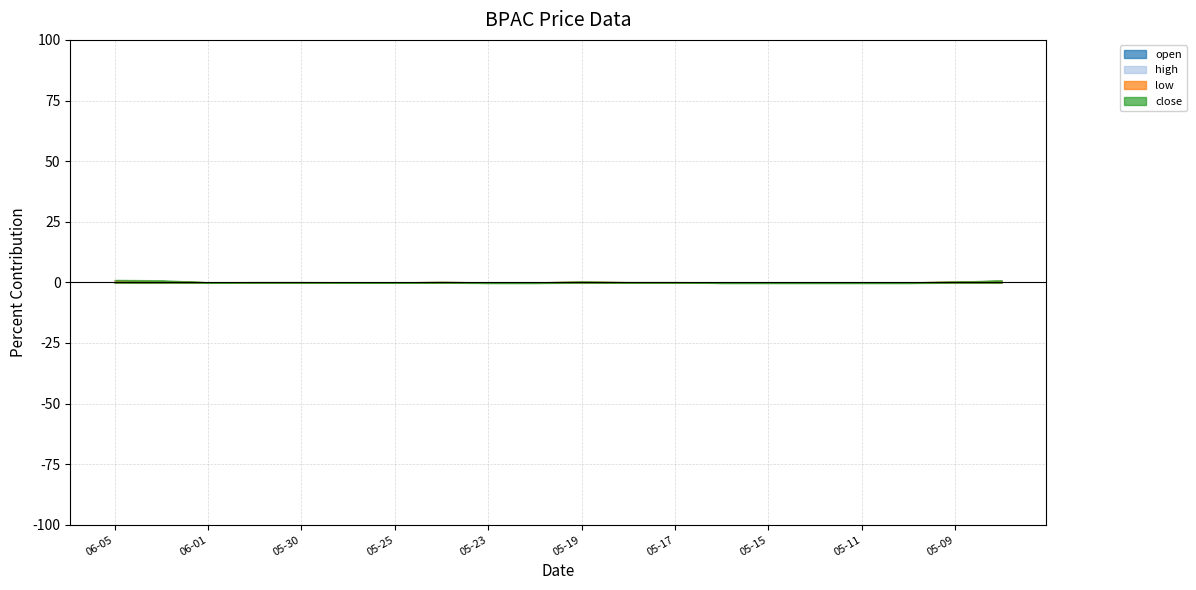

Does the chart have visible grid lines?

Yes